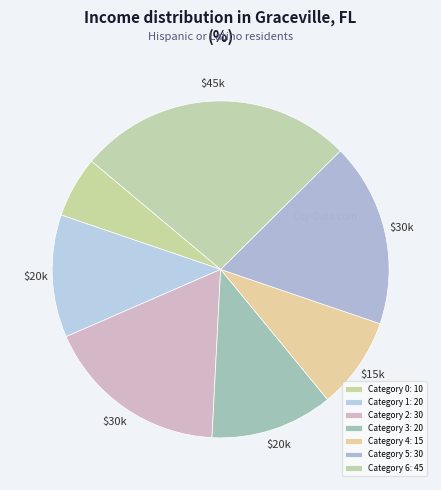

Which slice is the largest?

Category 6: 45